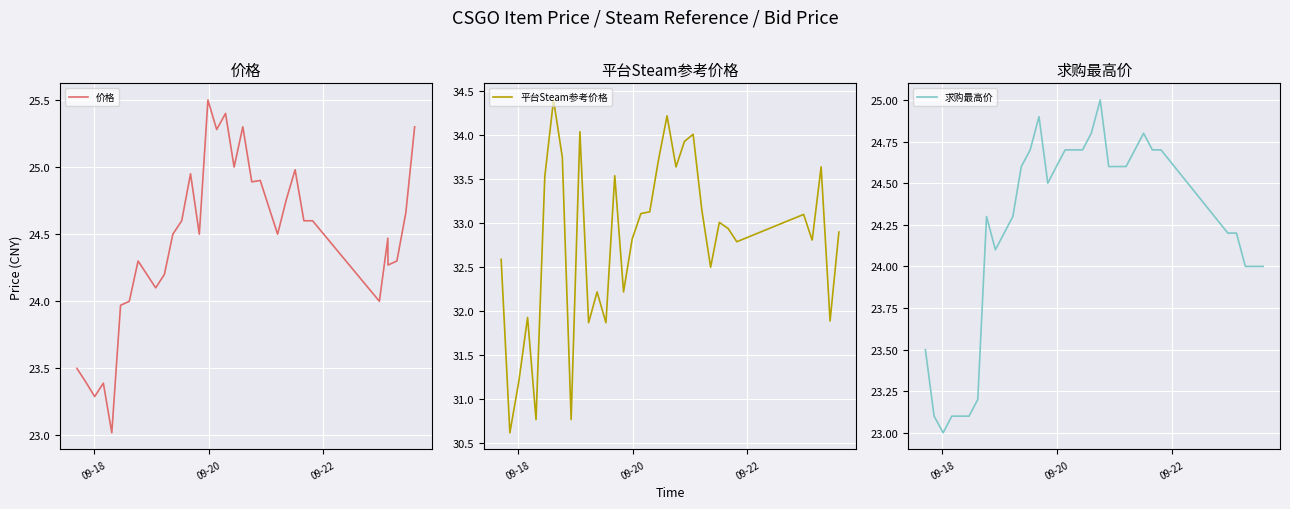

True or false: 求购最高价 and 平台Steam参考价格 cross at least once.

False